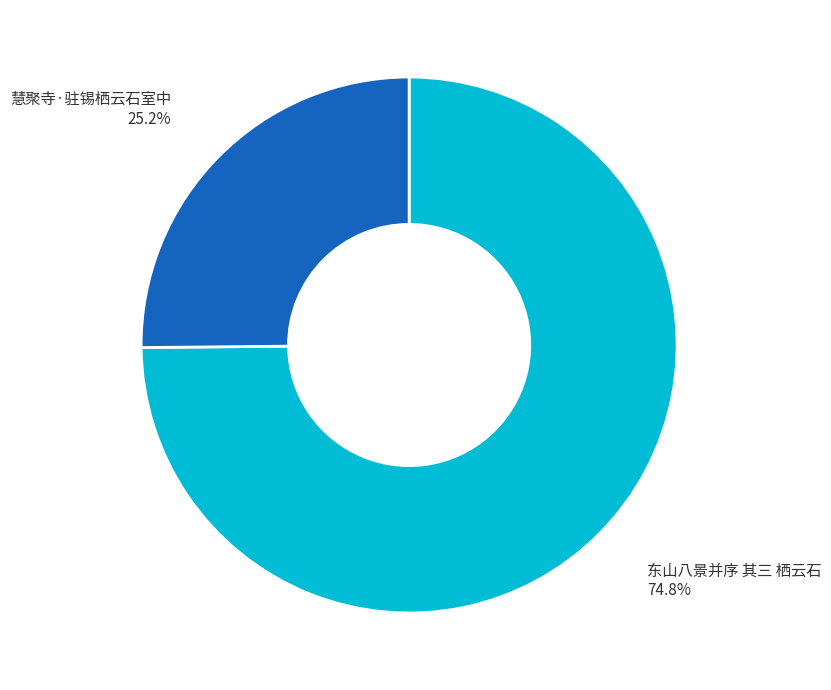

Rank the categories by value from lowest to highest.

慧聚寺·驻锡栖云石室中, 东山八景并序 其三 栖云石